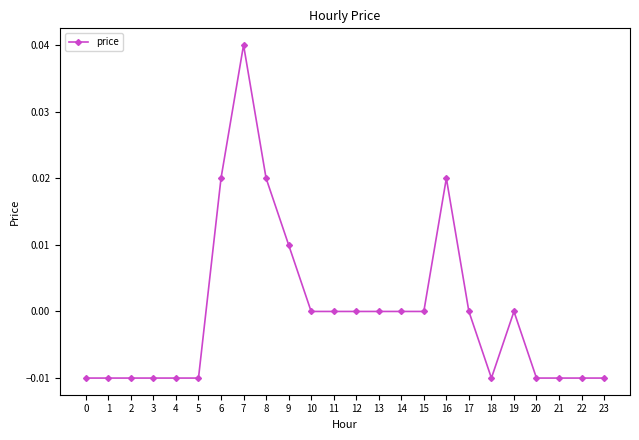

How many categories are shown in the chart?

24